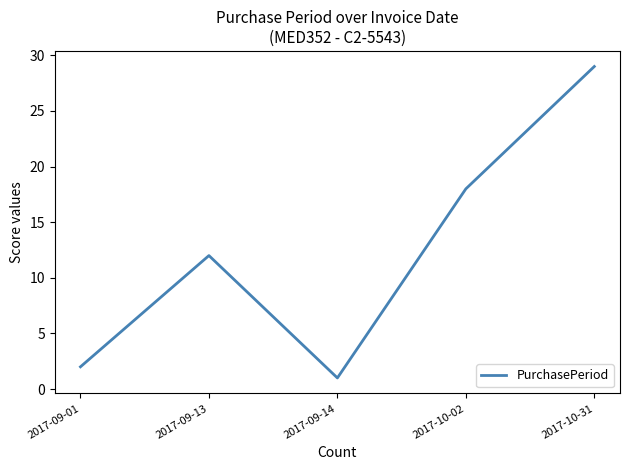

Reading left to right, list all the values displayed in this chart.

2	12	1	18	29